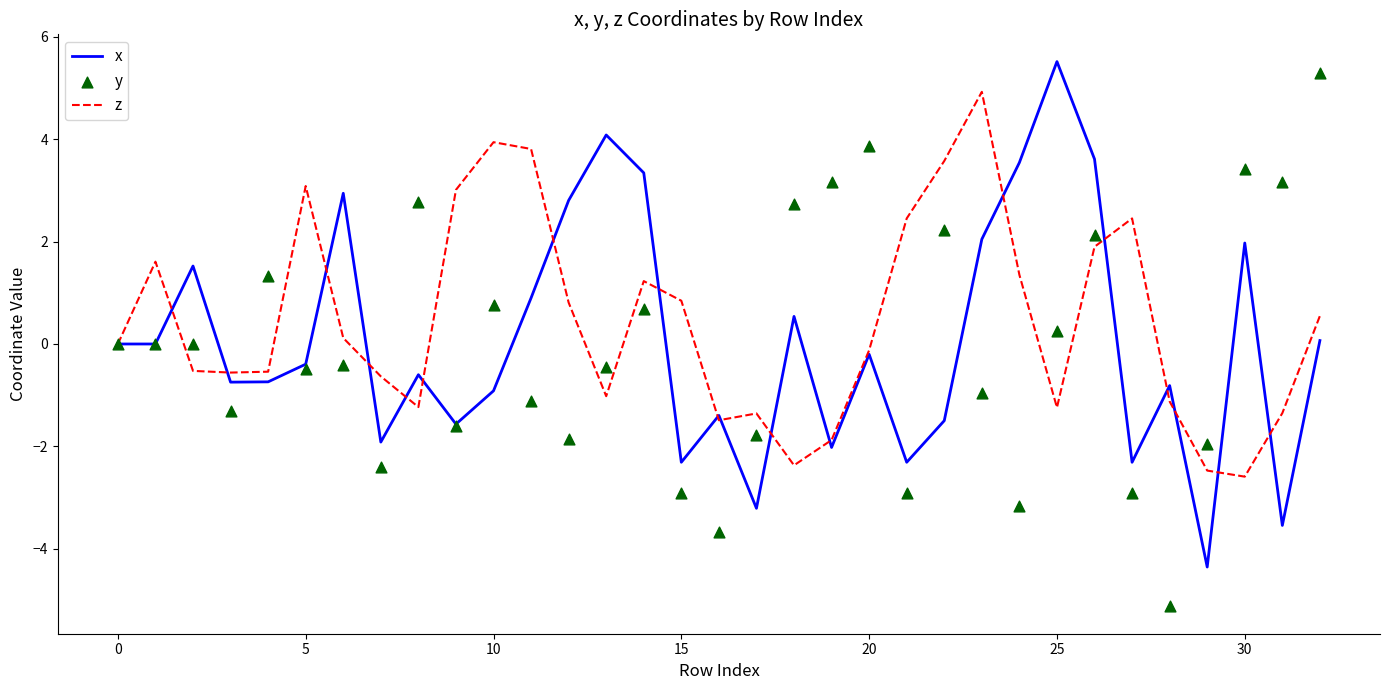

Is it true that z equals -0.1 at 20?

True